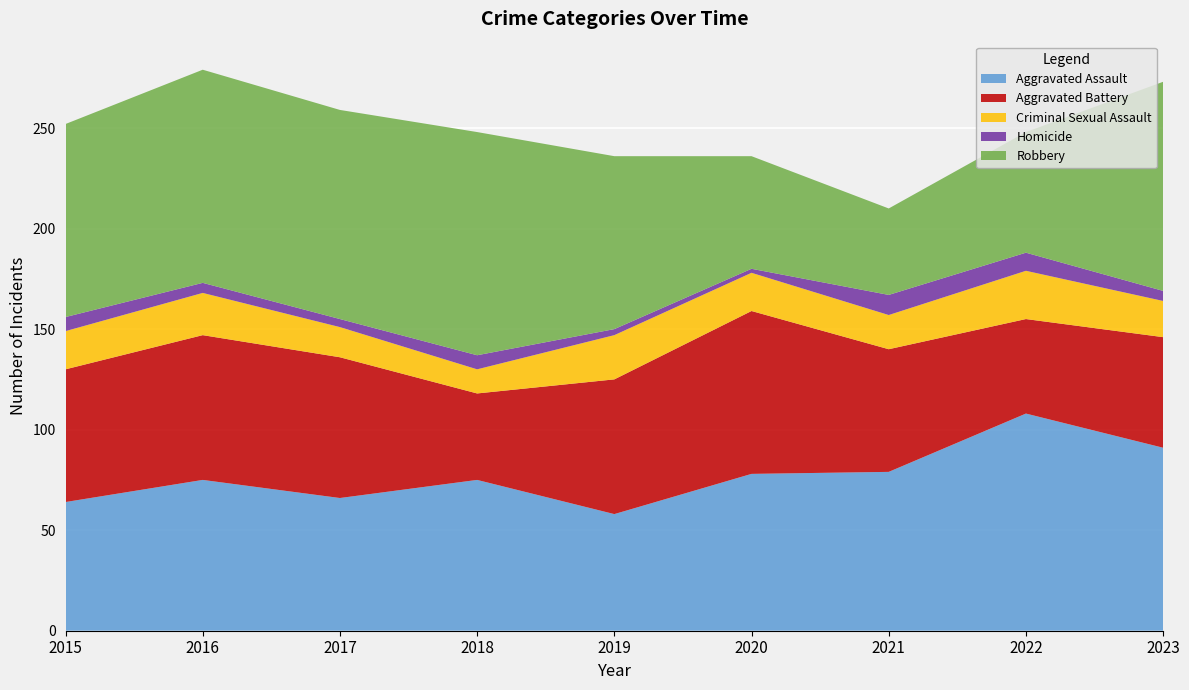

Reading left to right, extract all data points from this chart.

Aggravated Assault: 2015=64	2016=75	2017=66	2018=75	2019=58	2020=78	2021=79	2022=108	2023=91
Aggravated Battery: 2015=66	2016=72	2017=70	2018=43	2019=67	2020=81	2021=61	2022=47	2023=55
Criminal Sexual Assault: 2015=19	2016=21	2017=15	2018=12	2019=22	2020=19	2021=17	2022=24	2023=18
Homicide: 2015=7	2016=5	2017=4	2018=7	2019=3	2020=2	2021=10	2022=9	2023=5
Robbery: 2015=96	2016=106	2017=104	2018=111	2019=86	2020=56	2021=43	2022=60	2023=104